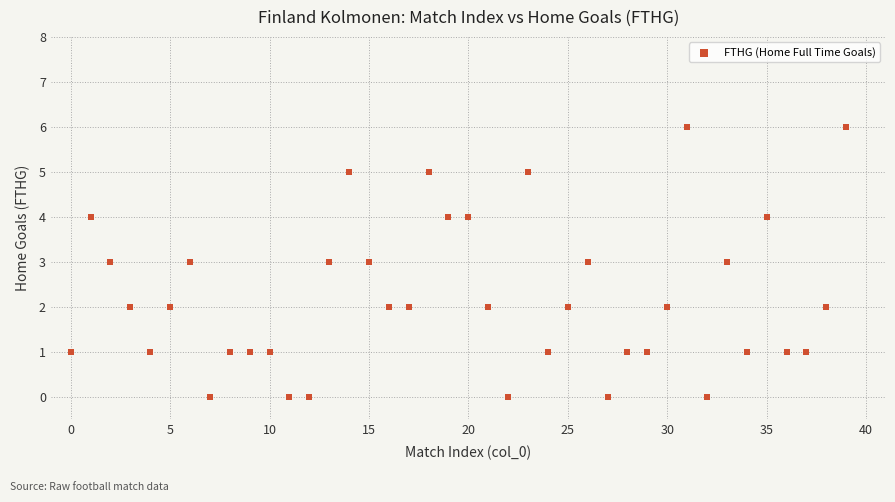

What is the range of Y values (max minus min)?

6